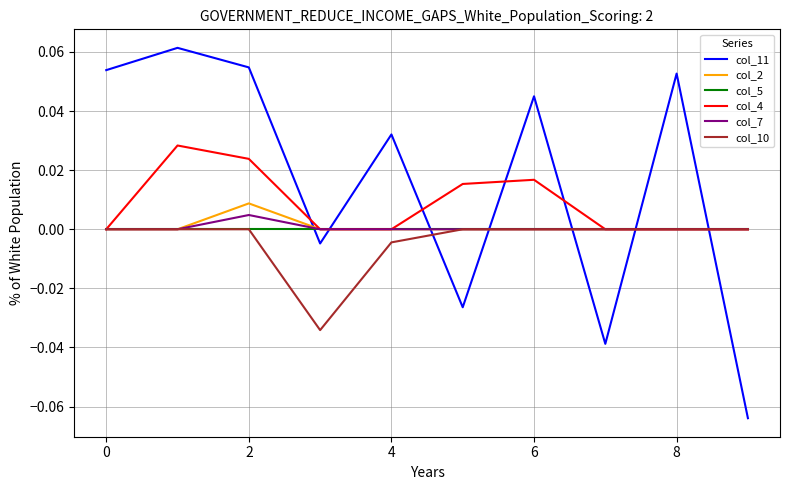

Which series has the largest range (max minus min)?

col_11